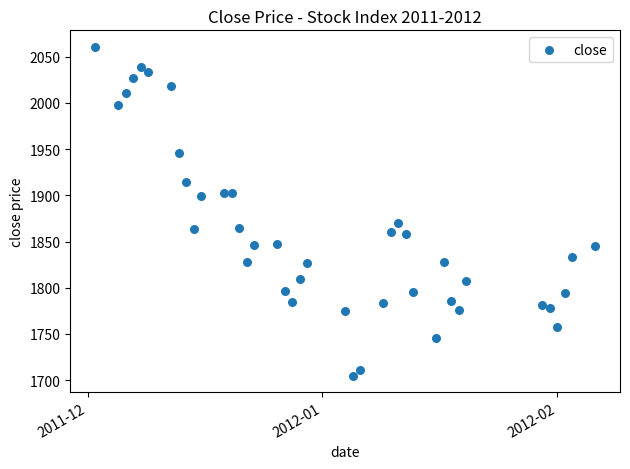

What Y value in the scatter plot is closest to 1882?

1870.3